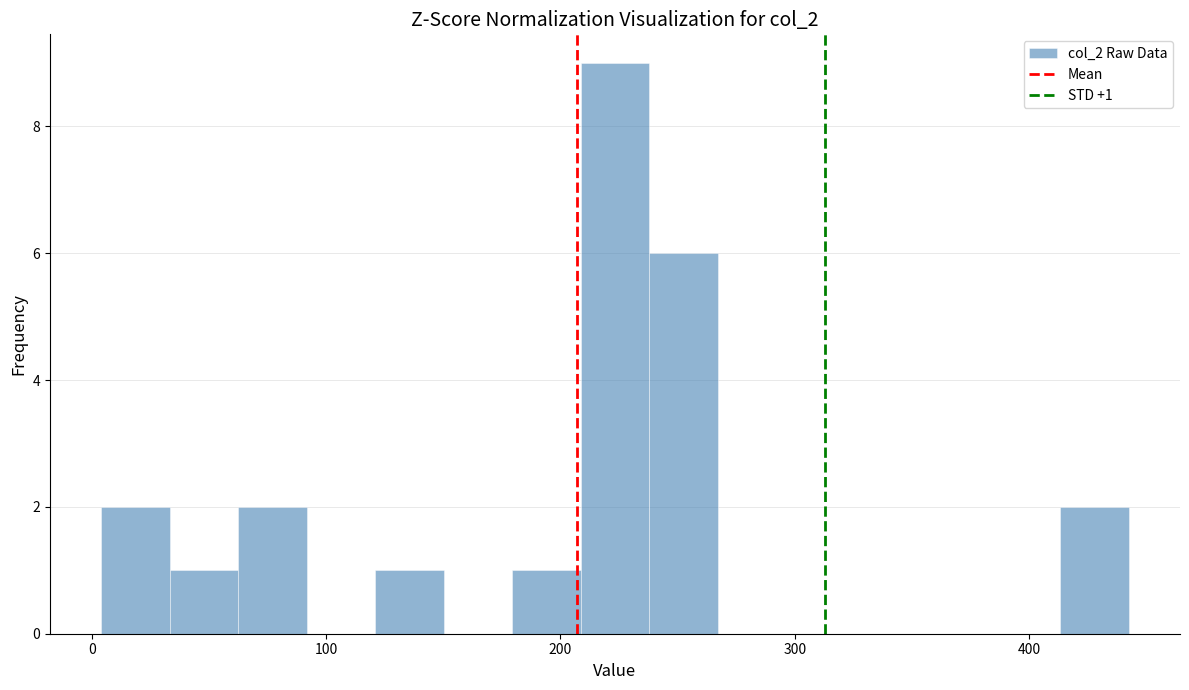

Around what value on the x-axis is the tallest bar? Give the approximate position of its centre, as read against the axis.

220